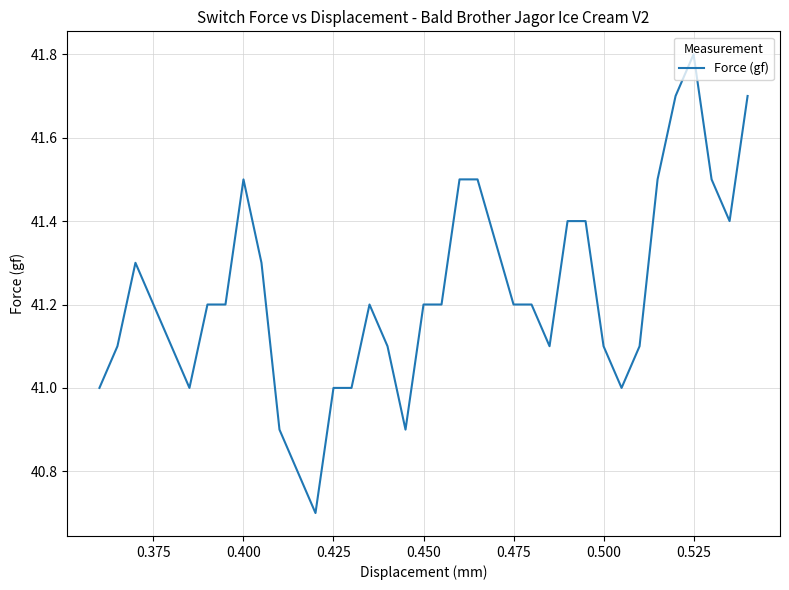

What is the smallest value displayed?

40.7